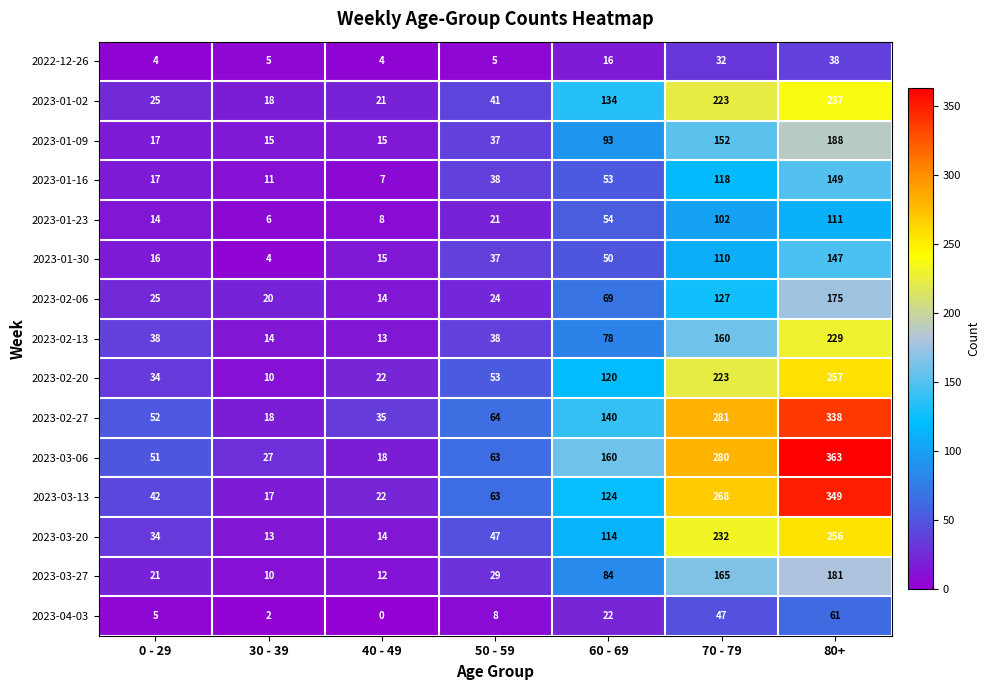

At which category is the sum across all series the highest?

80+